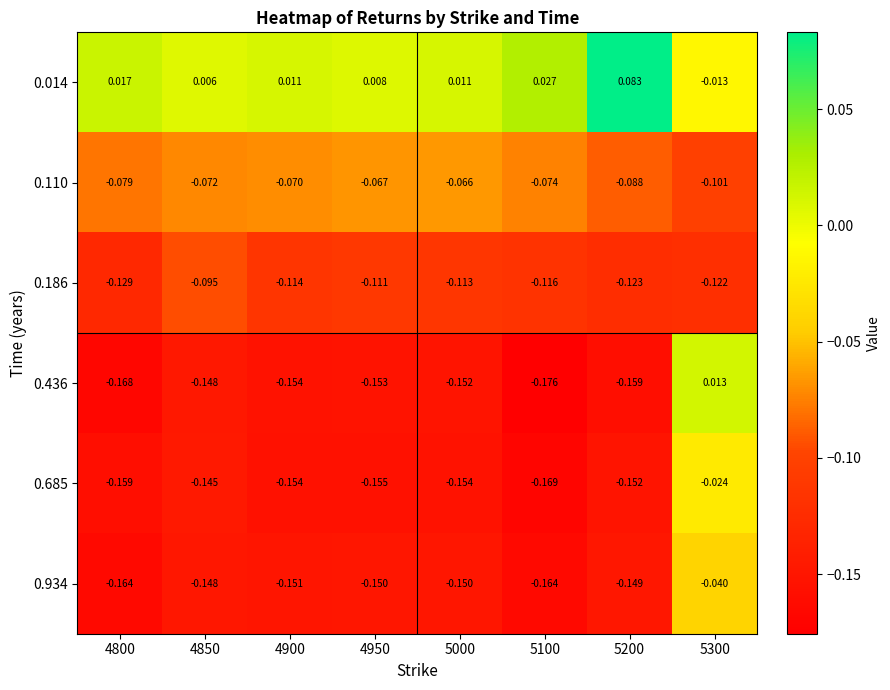

Is the value of 0.110 at 5000 greater than the value of 0.436 at 5100?

Yes